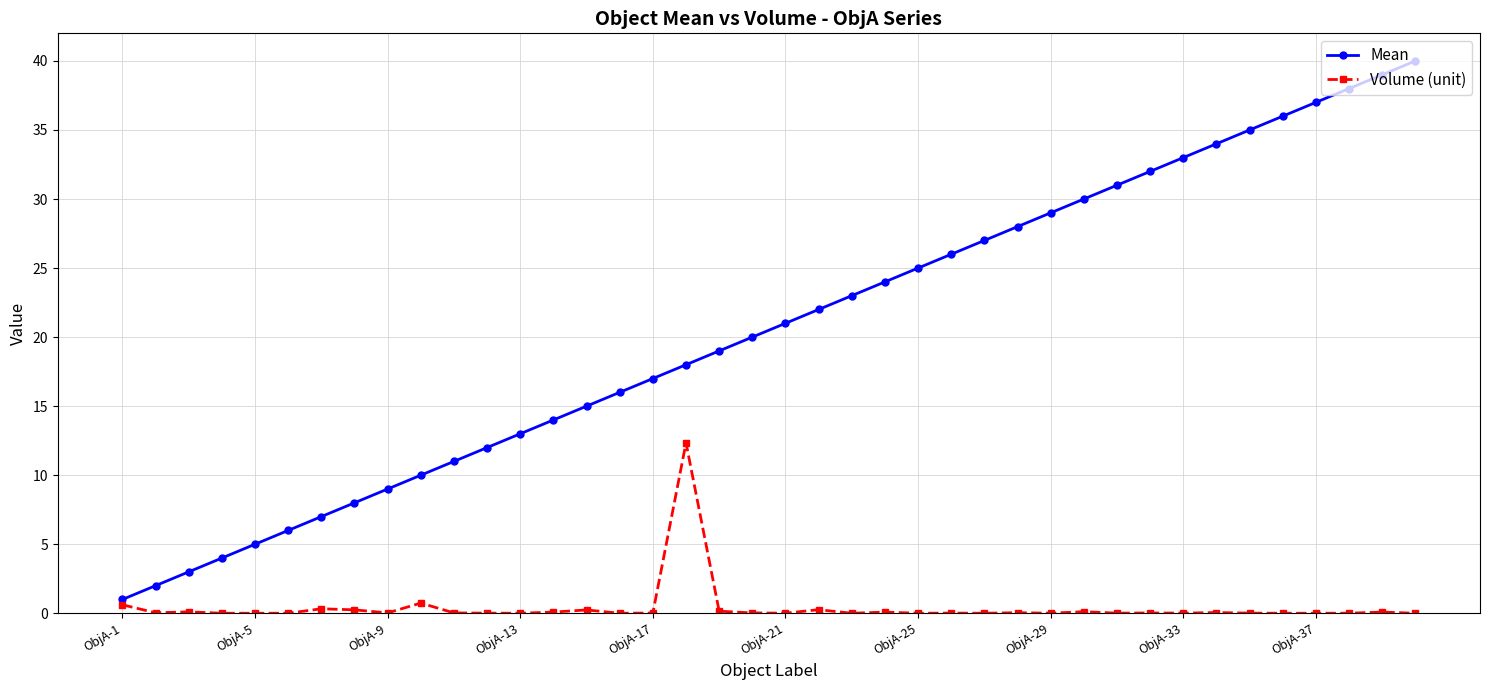

Which series has the widest spread of values?

Mean